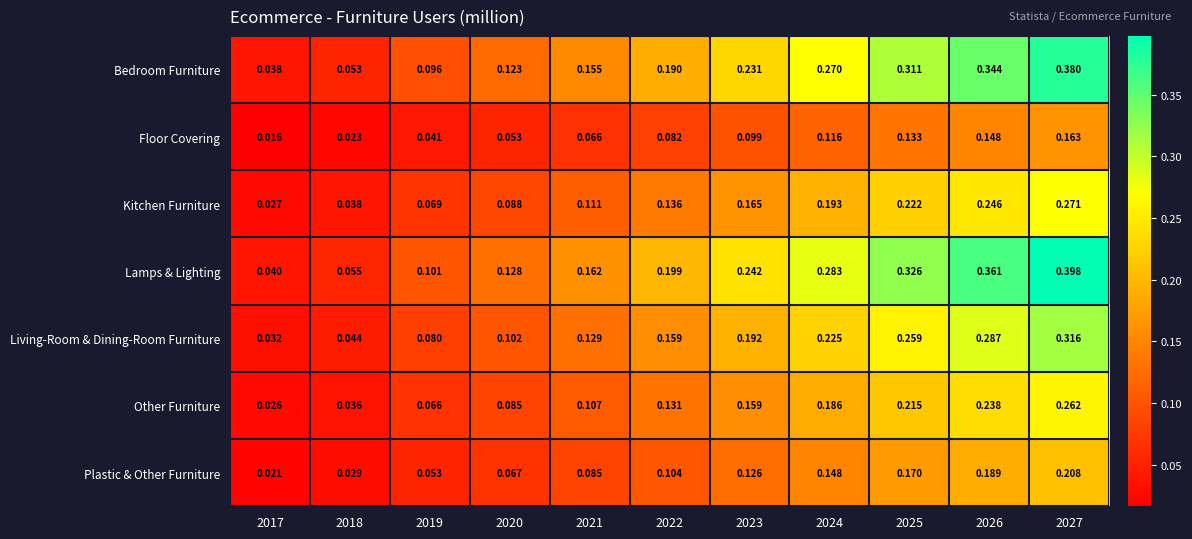

Which series has the largest total across all categories?

Lamps & Lighting